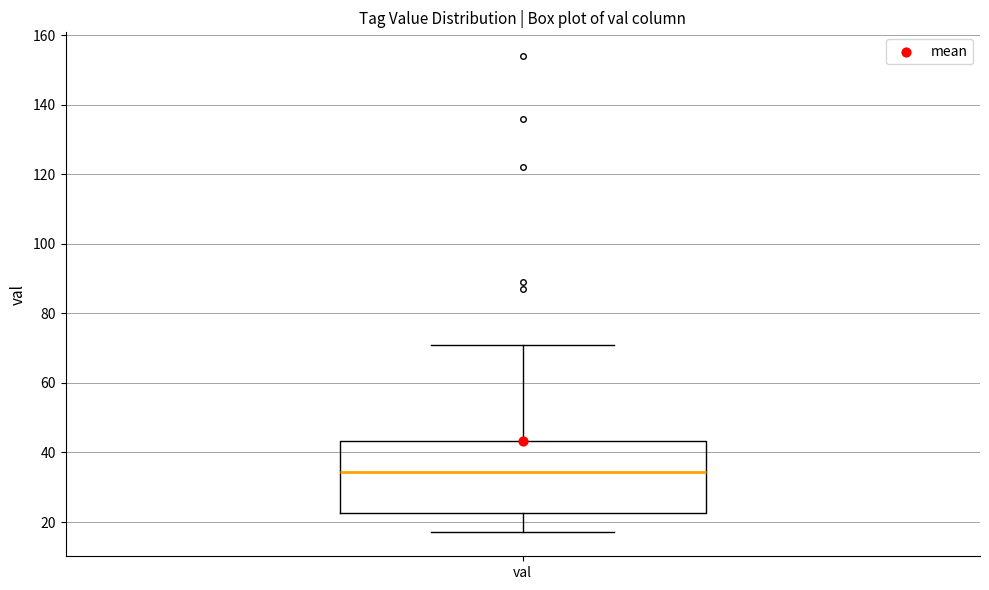

Read this box plot against the y-axis: the position of the median line, the range covered by the box, and the ends of both whiskers. The values are not printed on the chart, so give them approximately, as read against the axis.

median 34, box 22 to 44, whiskers 18 to 72